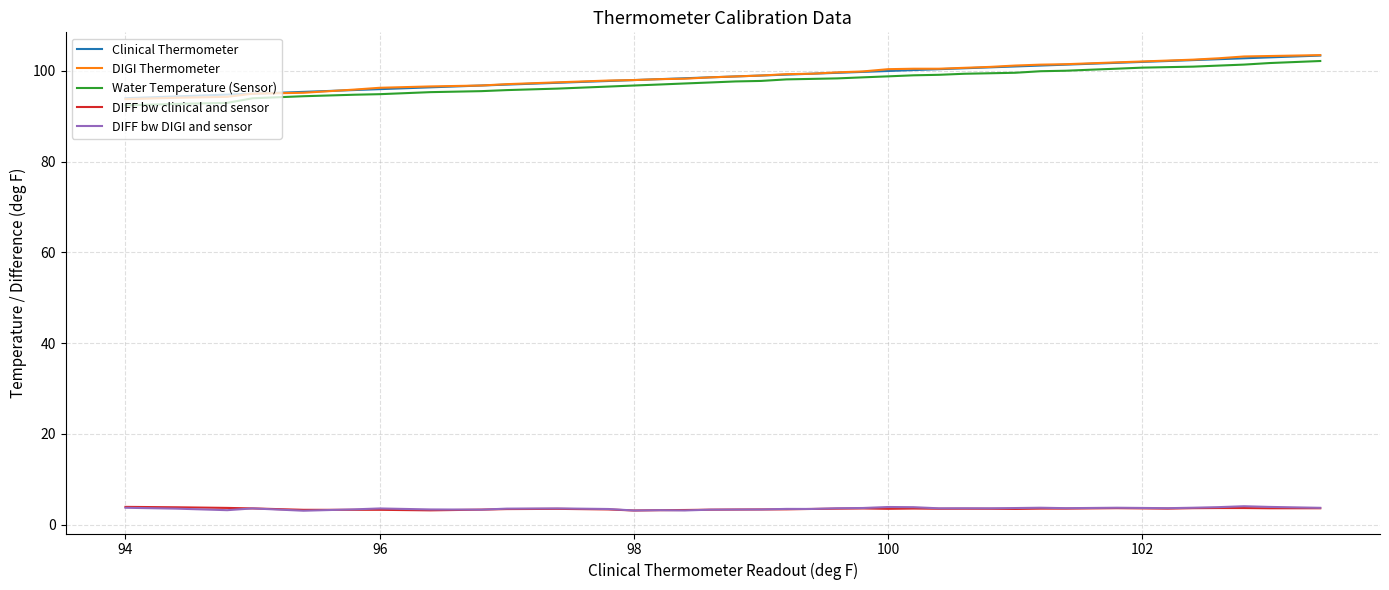

What is the highest value of the DIFF bw DIGI and sensor series?

4.1